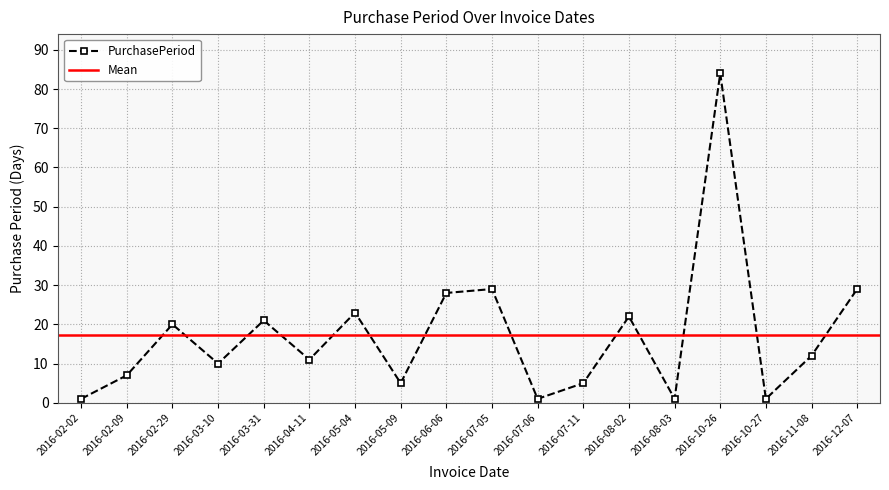

Which category has the highest value across all series?

2016-10-26